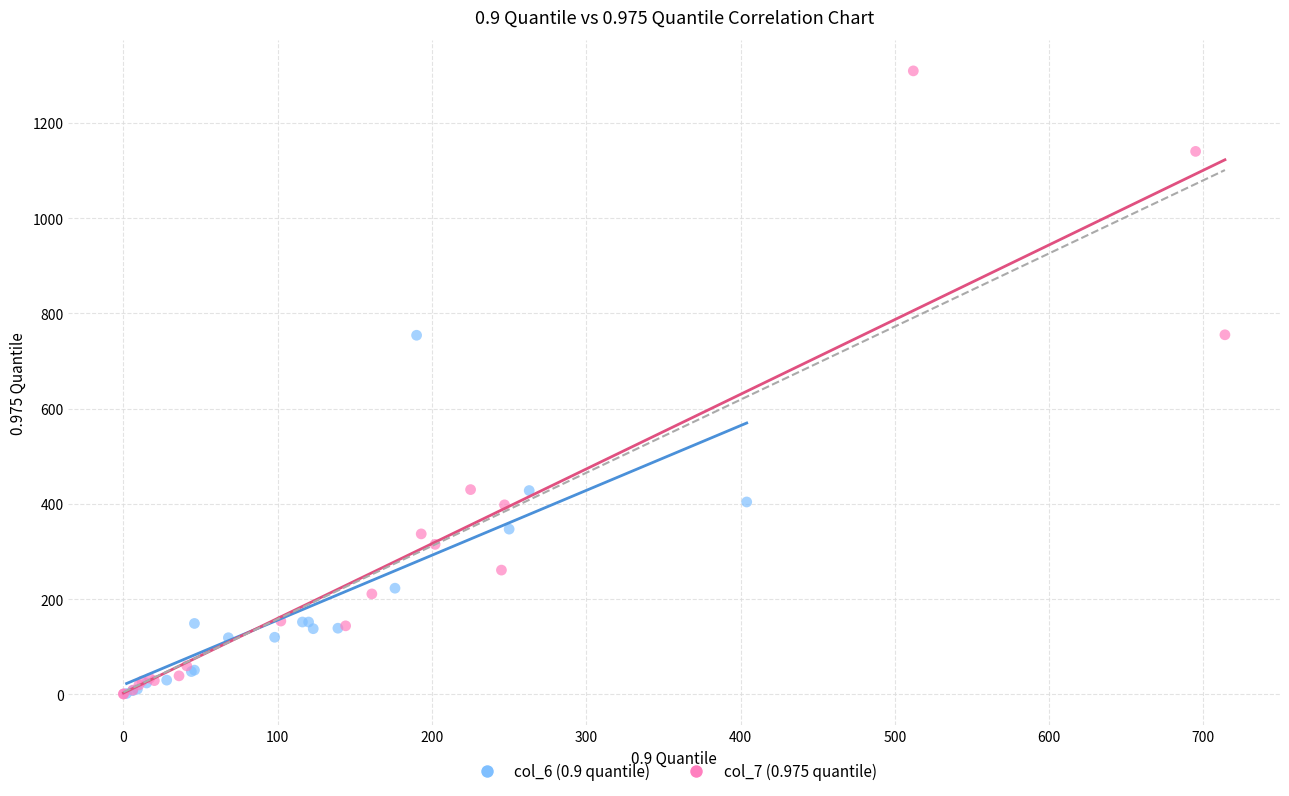

Which series reaches the maximum Y coordinate?

col_7 (0.975 quantile)